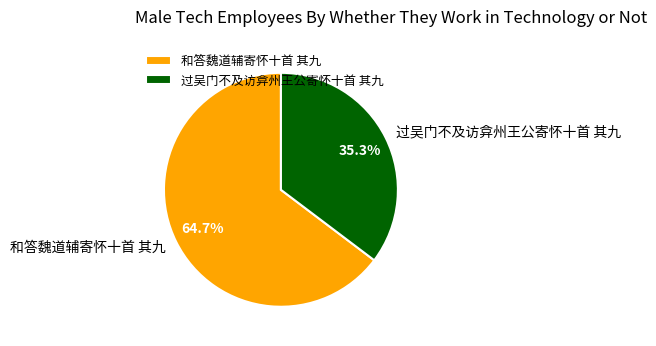

Rank the categories by value from lowest to highest.

过吴门不及访弇州王公寄怀十首 其九, 和答魏道辅寄怀十首 其九